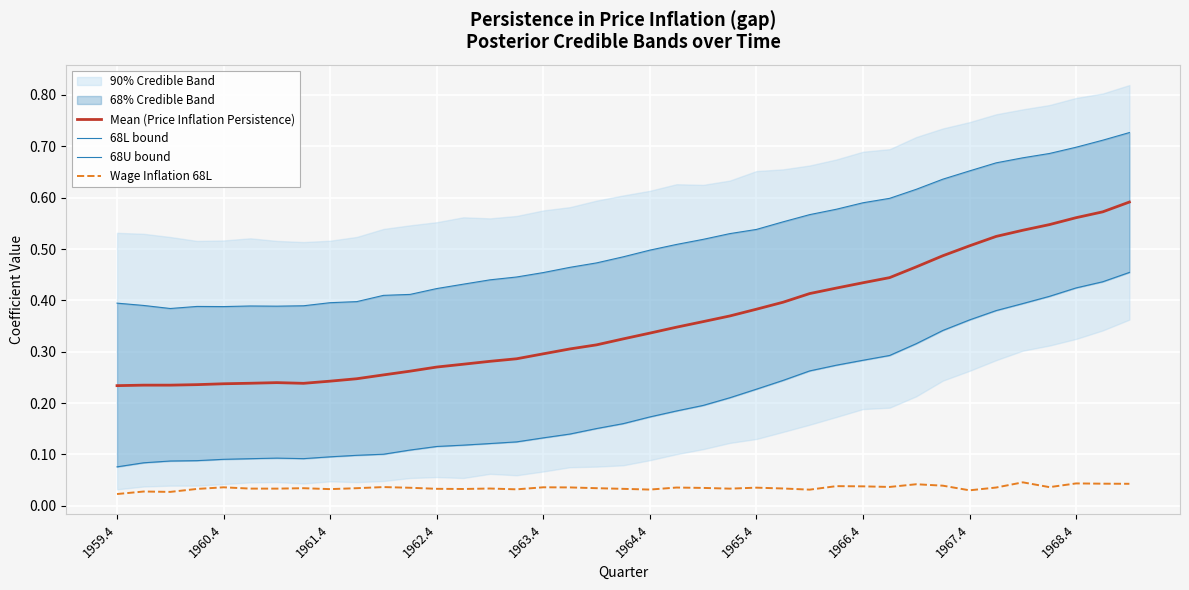

True or false: Wage Inflation 68L and 68U bound cross at least once.

False